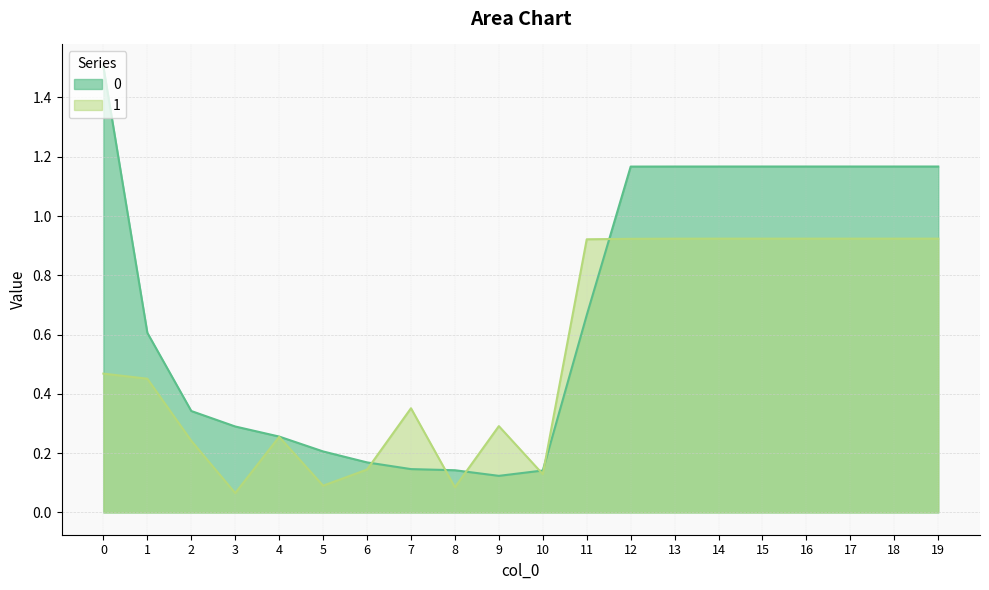

What is the sum of the 1 values at 19 and 17?

1.8